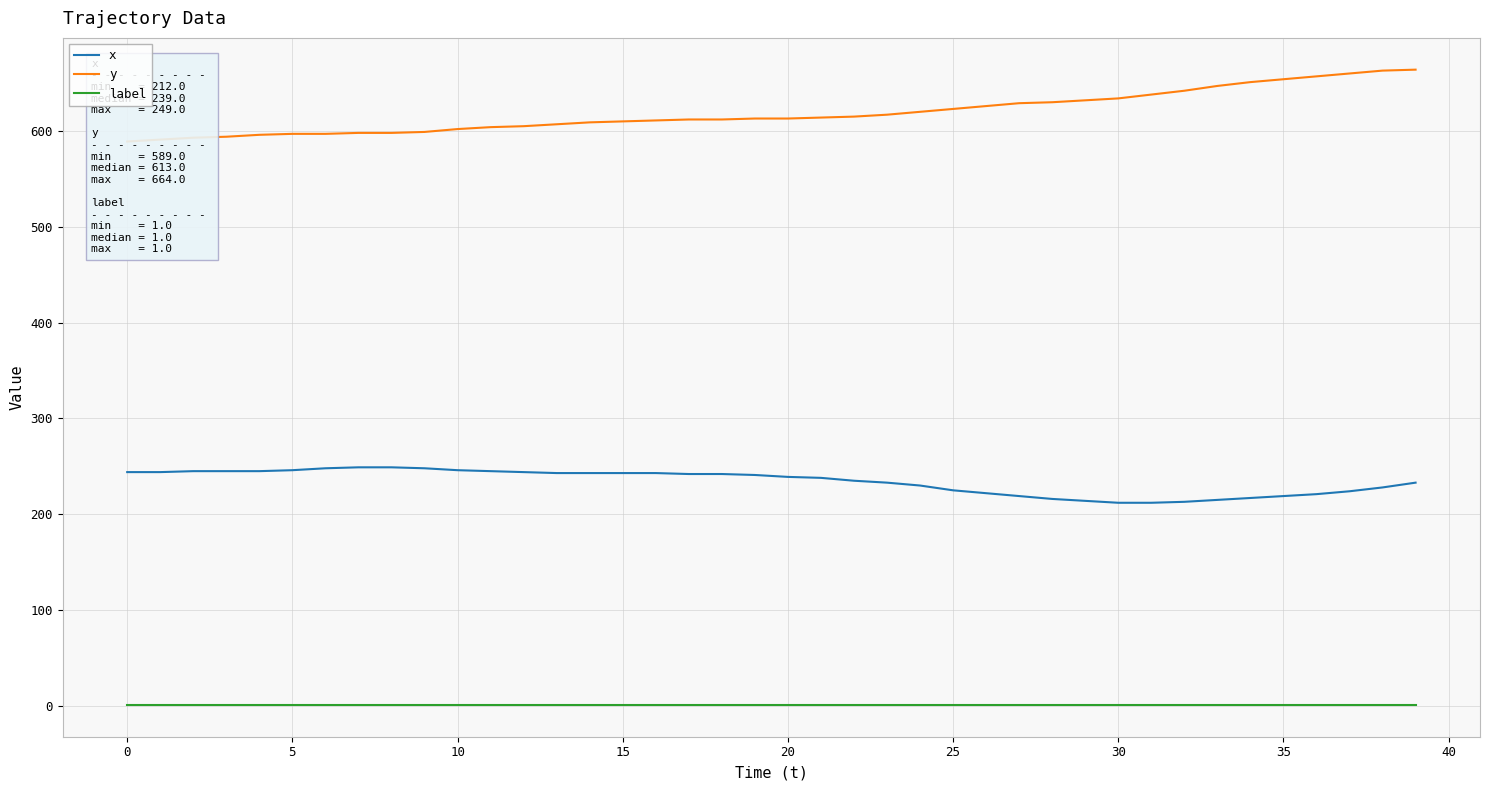

True or false: label and x intersect in this chart.

False